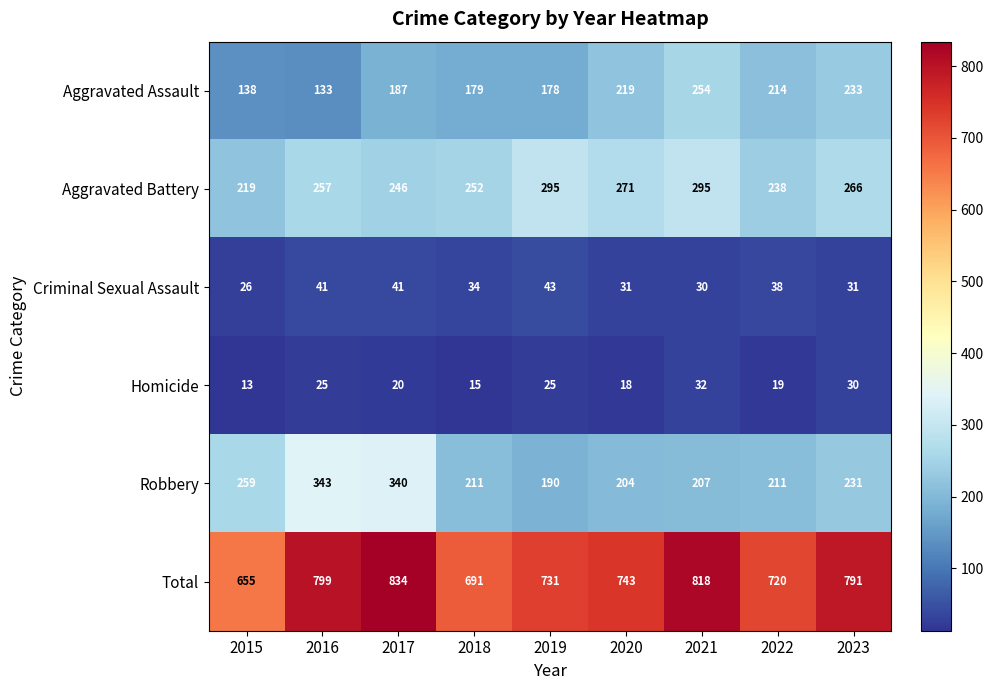

What is the approximate value of Total at 2021?

818